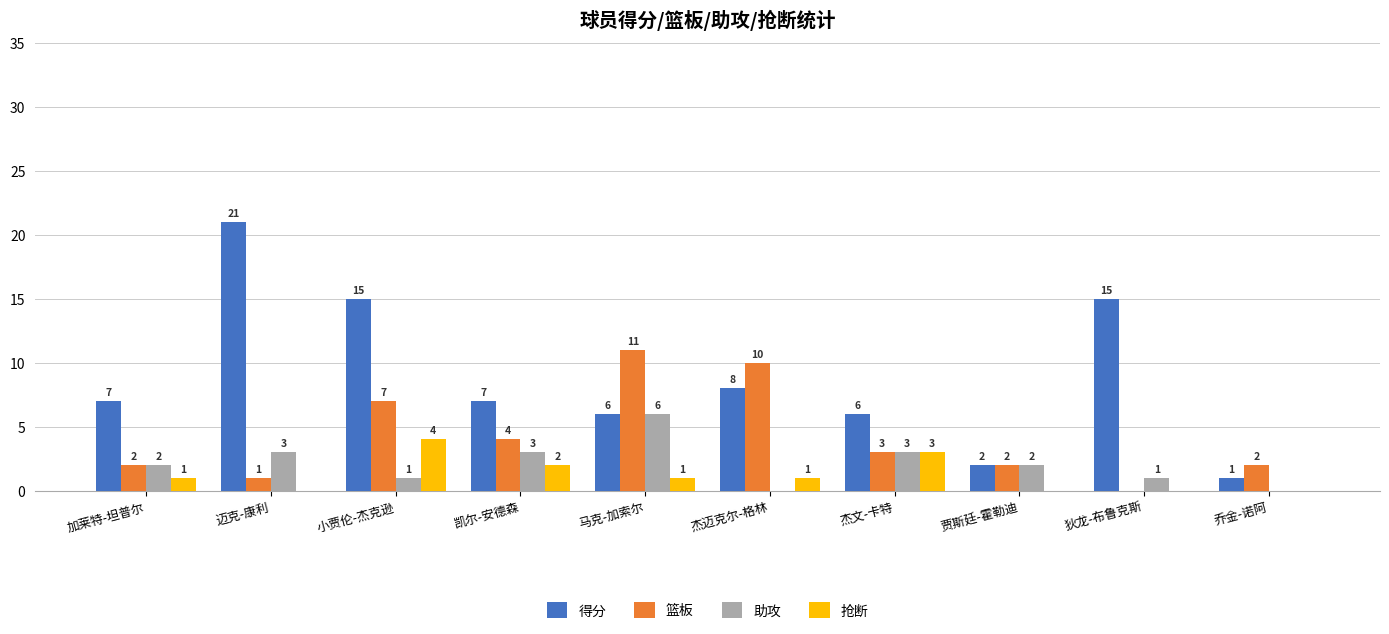

How many values in 抢断 are above zero?

6